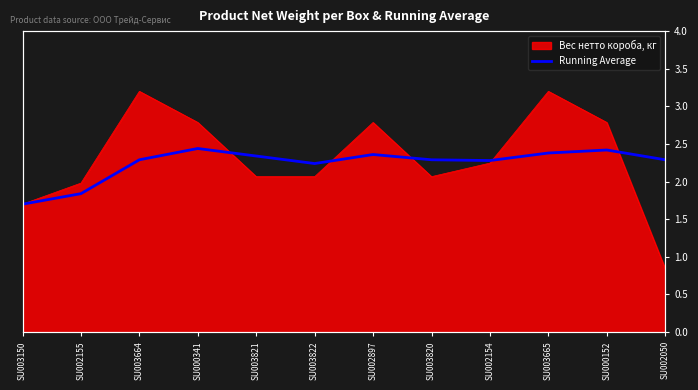

True or false: there are more than 1 points higher than both neighbors.

True